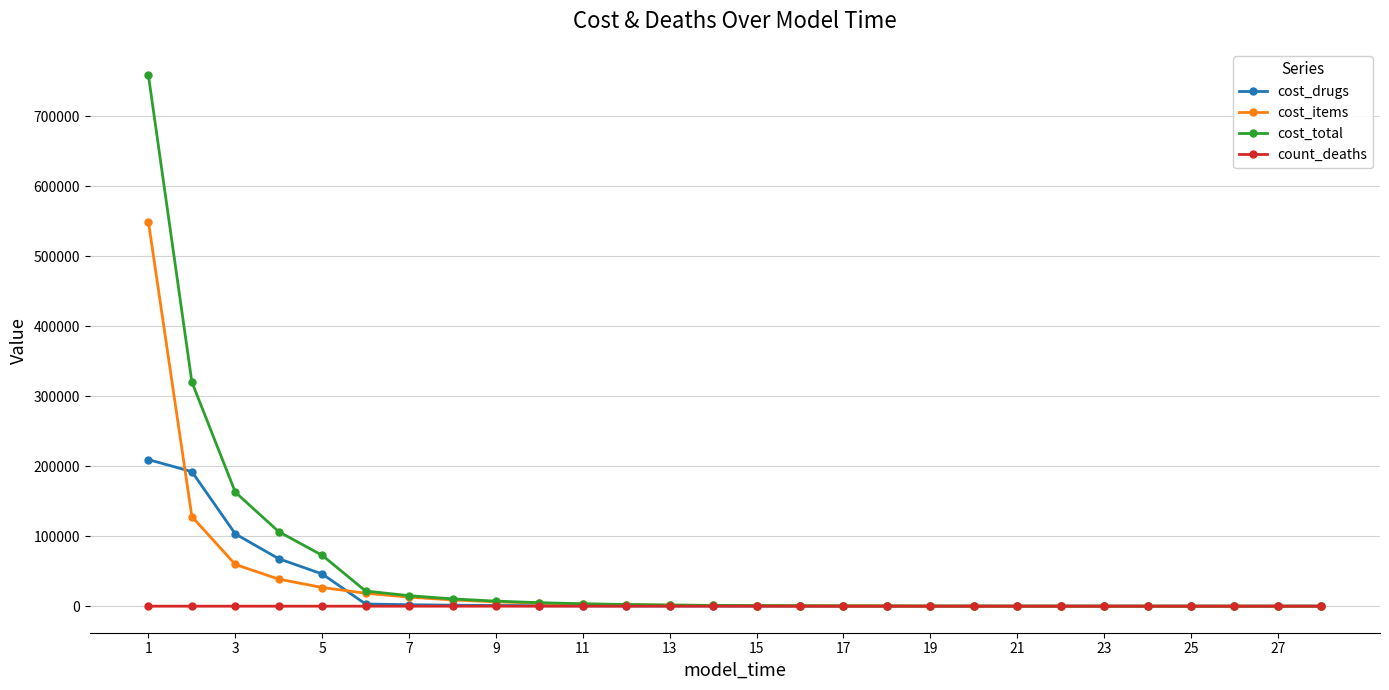

How many series are shown in this chart?

4